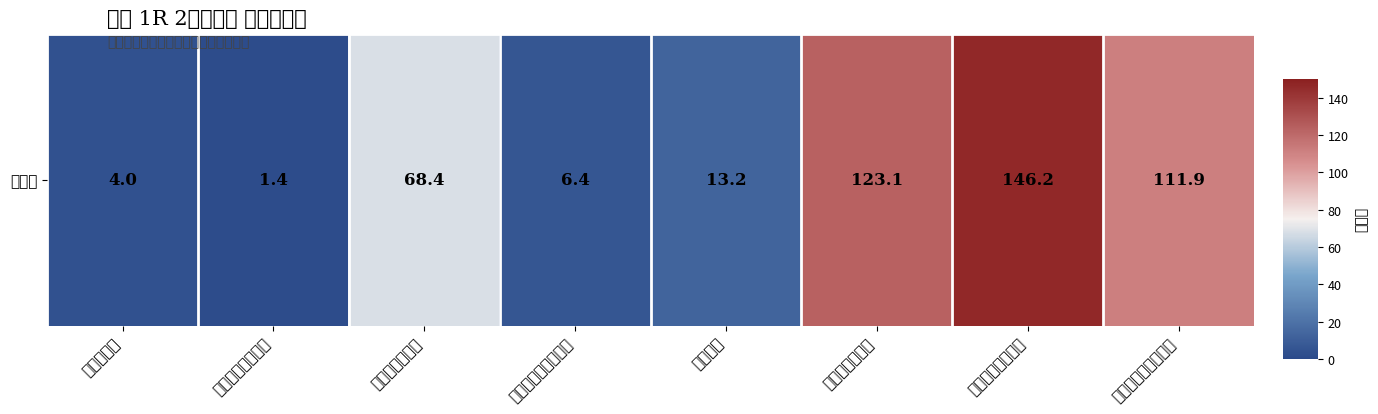

How many distinct data groups are displayed?

1